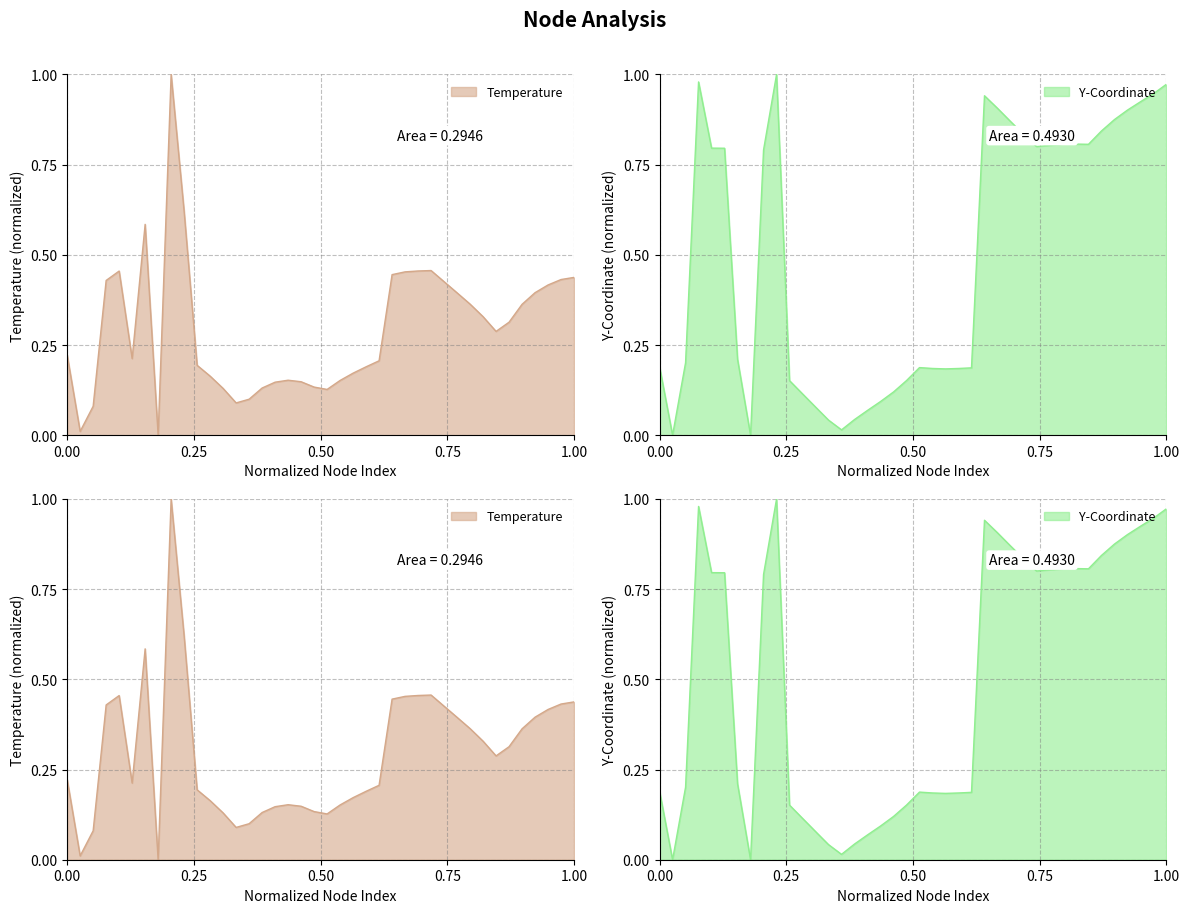

Is it true that yCoordinates equals 1.2 at 35?

False